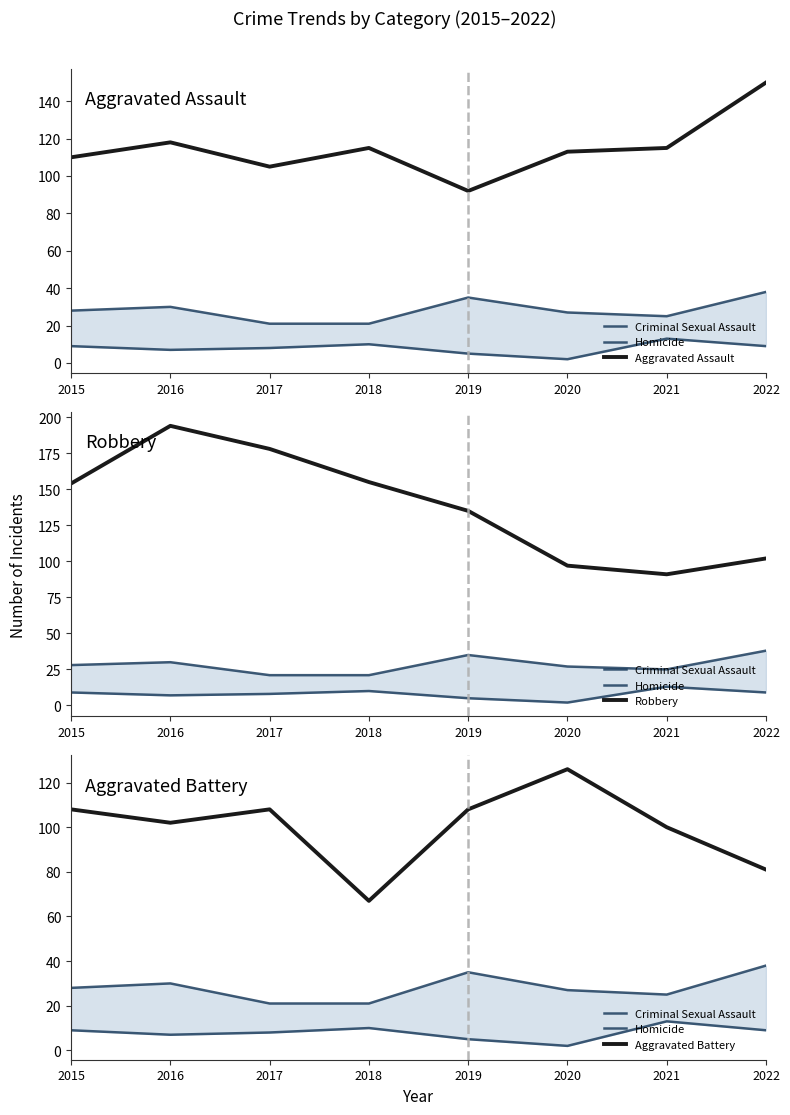

Is it true that Aggravated Battery equals 182 at 2015?

False